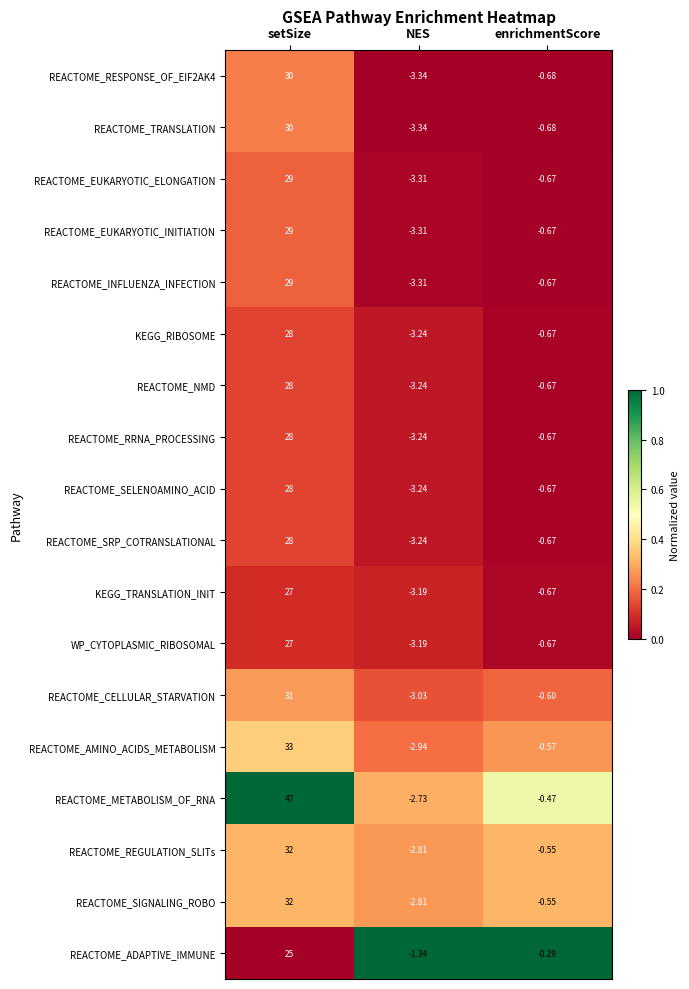

At which label does REACTOME_TRANSLATION first exceed 0?

setSize